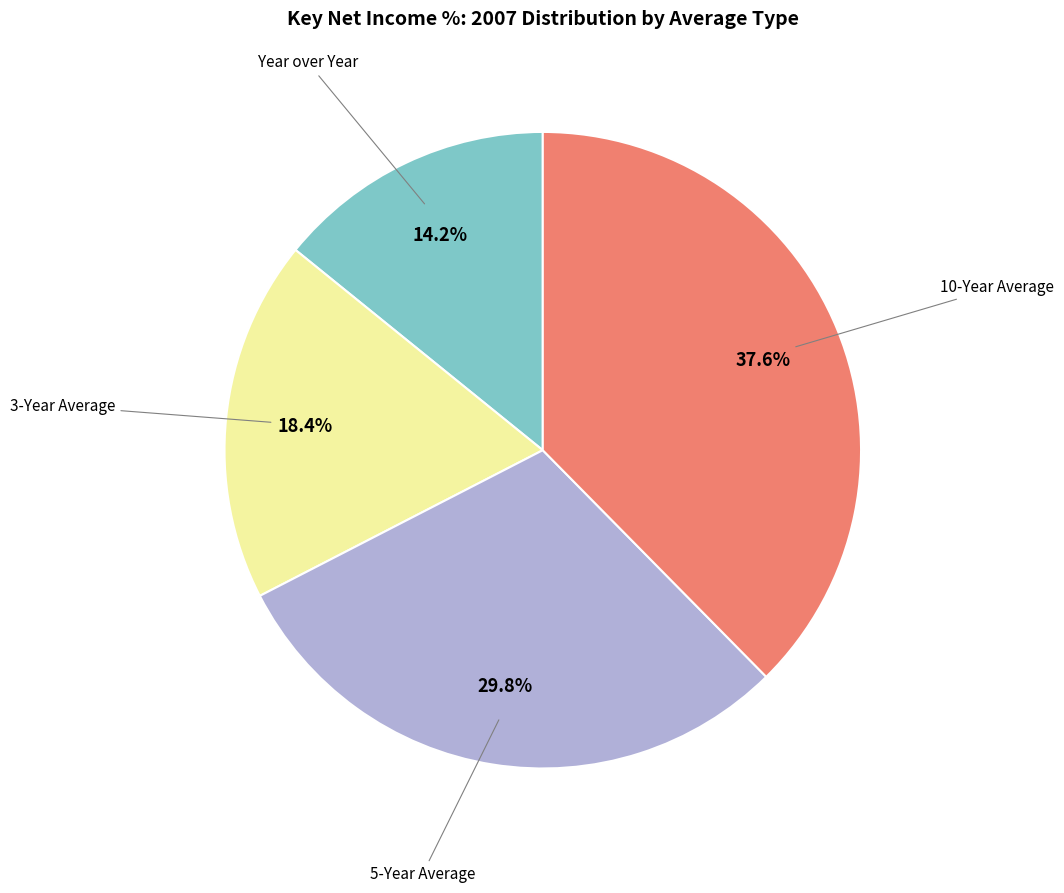

Does any single category account for the majority?

No